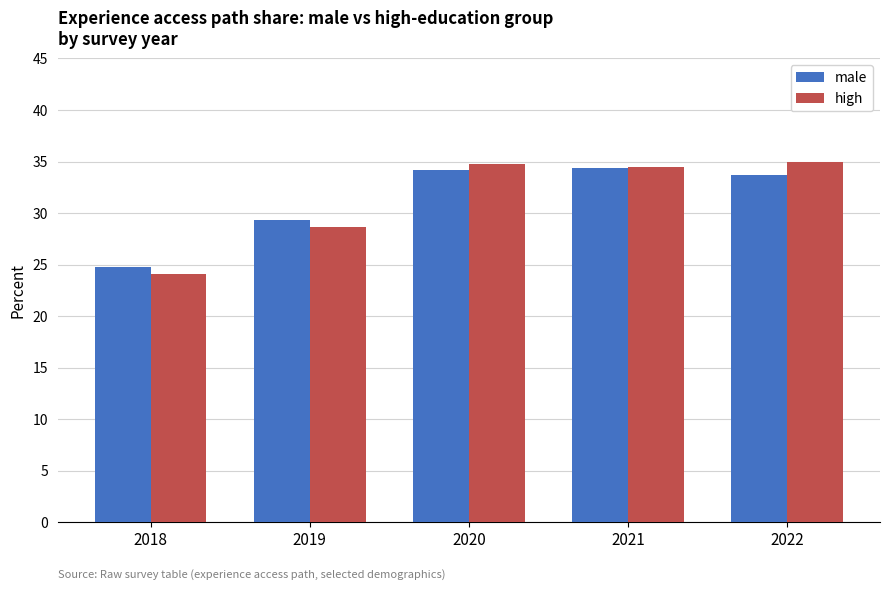

Reading right to left, list all the values displayed in this chart.

male: 2022=33.7	2021=34.4	2020=34.2	2019=29.3	2018=24.8
high: 2022=35.0	2021=34.5	2020=34.8	2019=28.6	2018=24.1